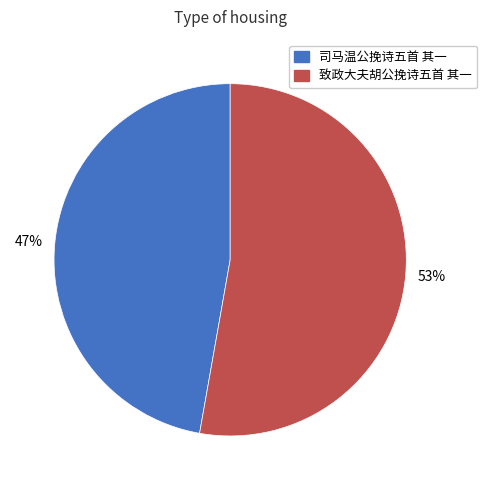

To the nearest percent, what is the average slice percentage?

50%